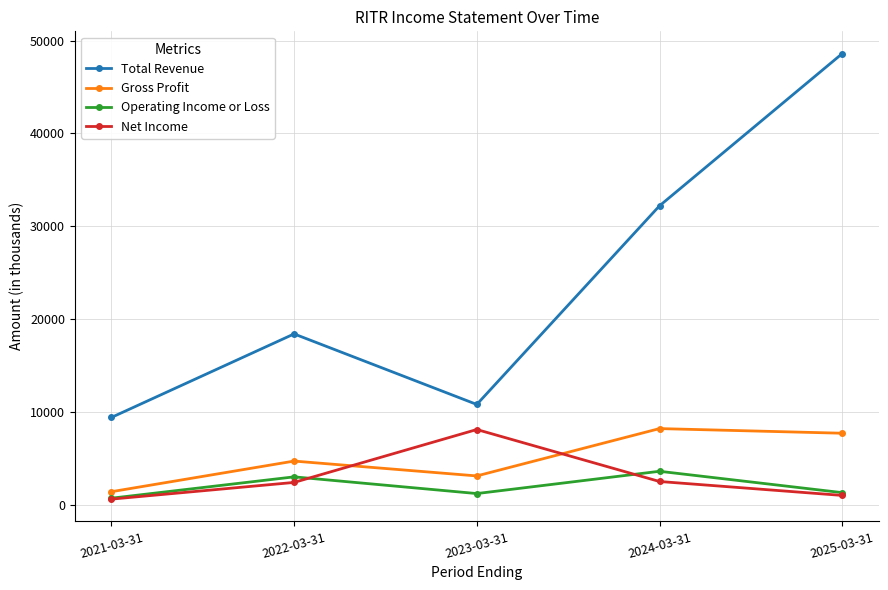

How many series are shown in this chart?

4